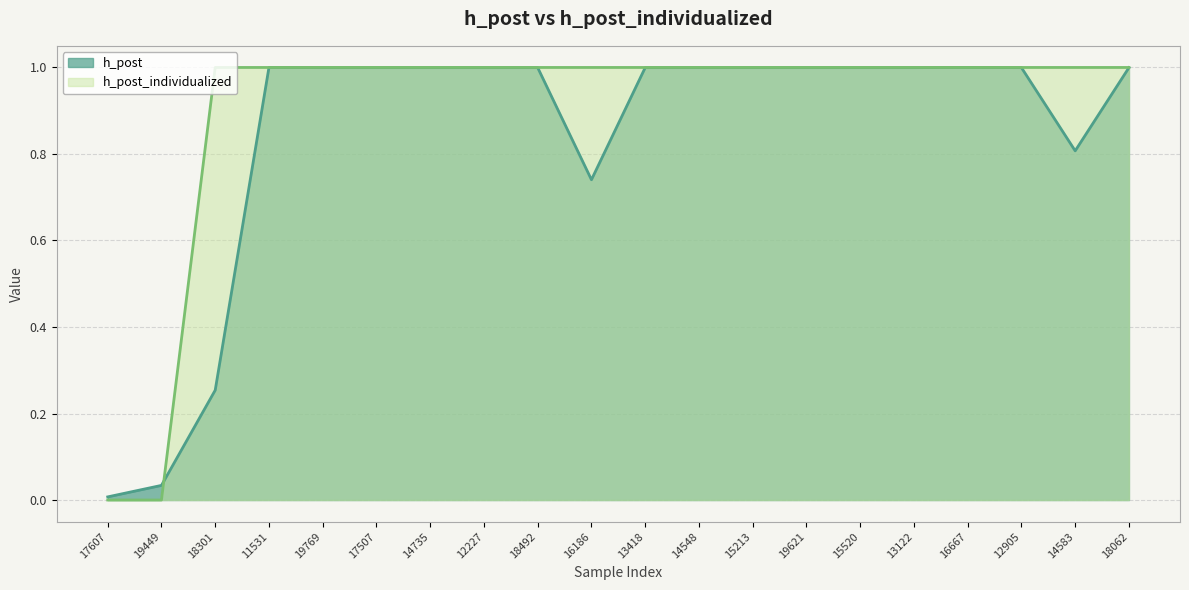

Is it true that h_post equals 1.0 at 14735?

True